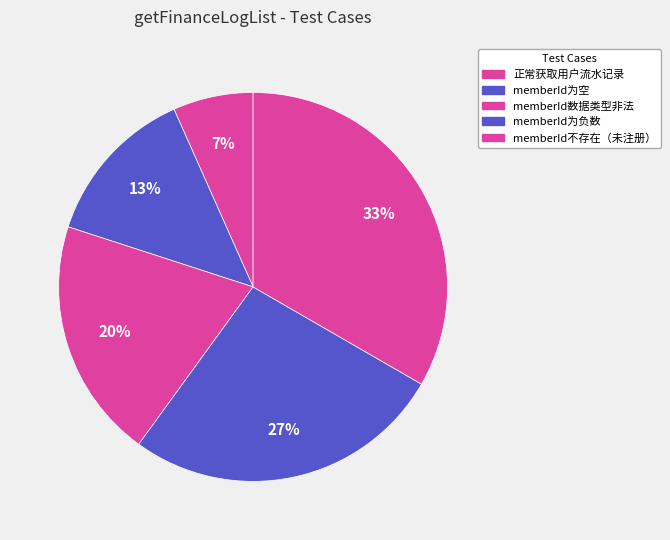

Count the number of slices in the pie.

5